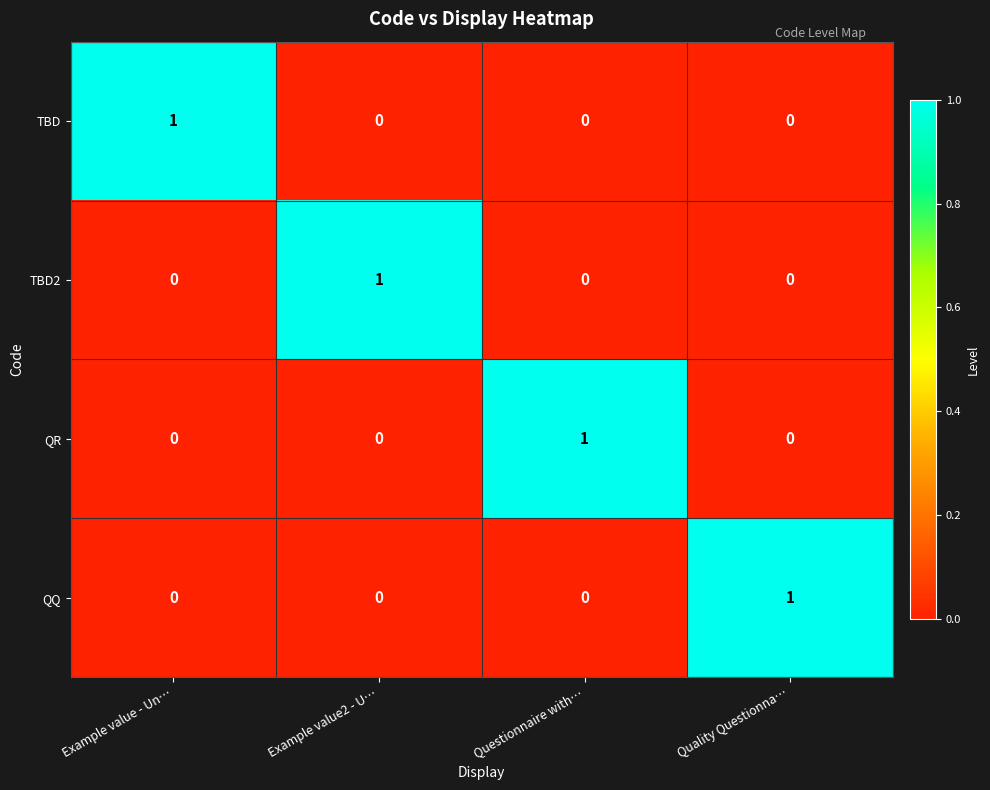

Is it true that TBD equals 0 at Quality Questionna…?

True